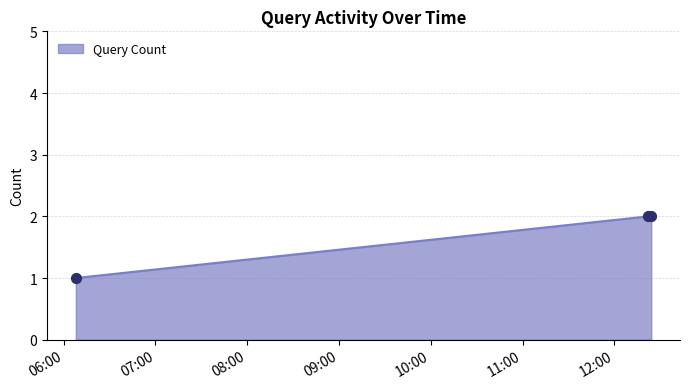

What is the sum of all values?

5